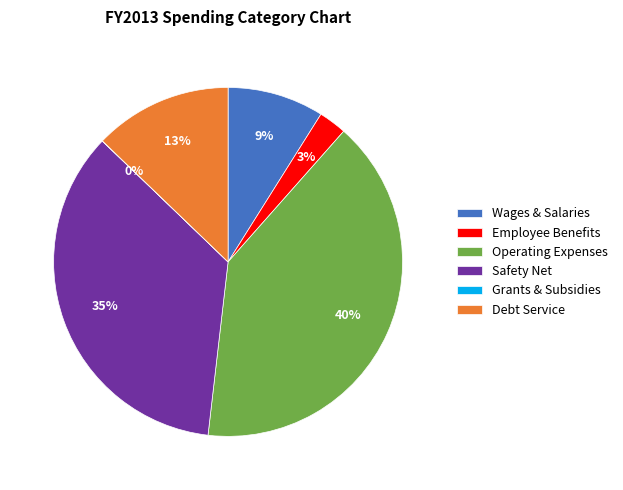

Is Wages & Salaries the majority of the pie?

No